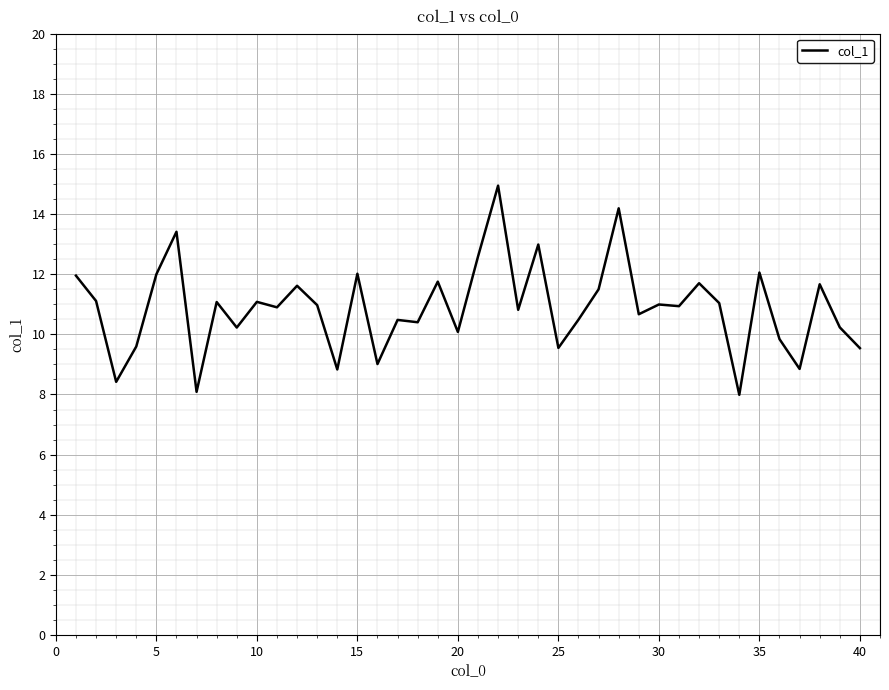

What is the average value?

10.9